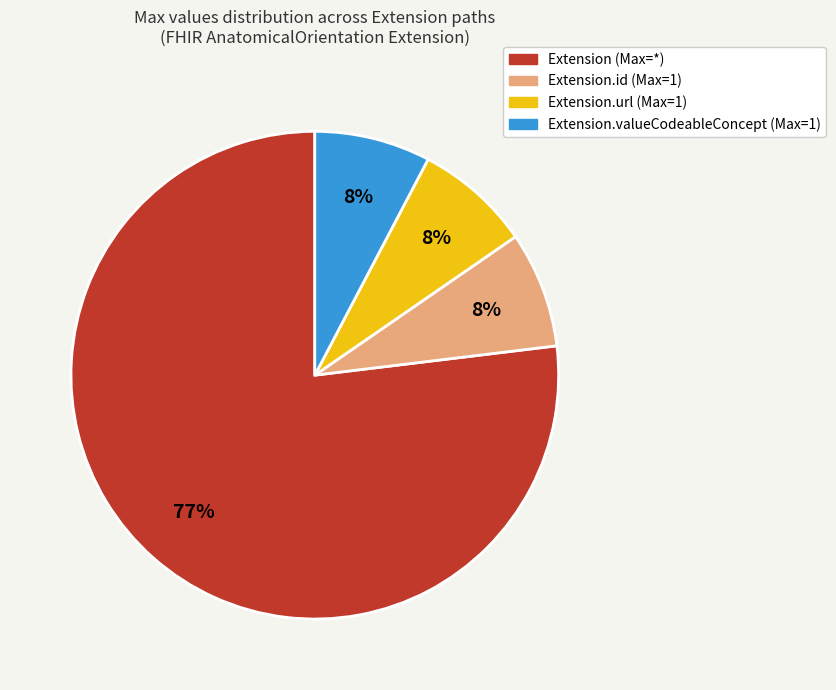

Is there any slice that represents more than half of the pie?

Yes